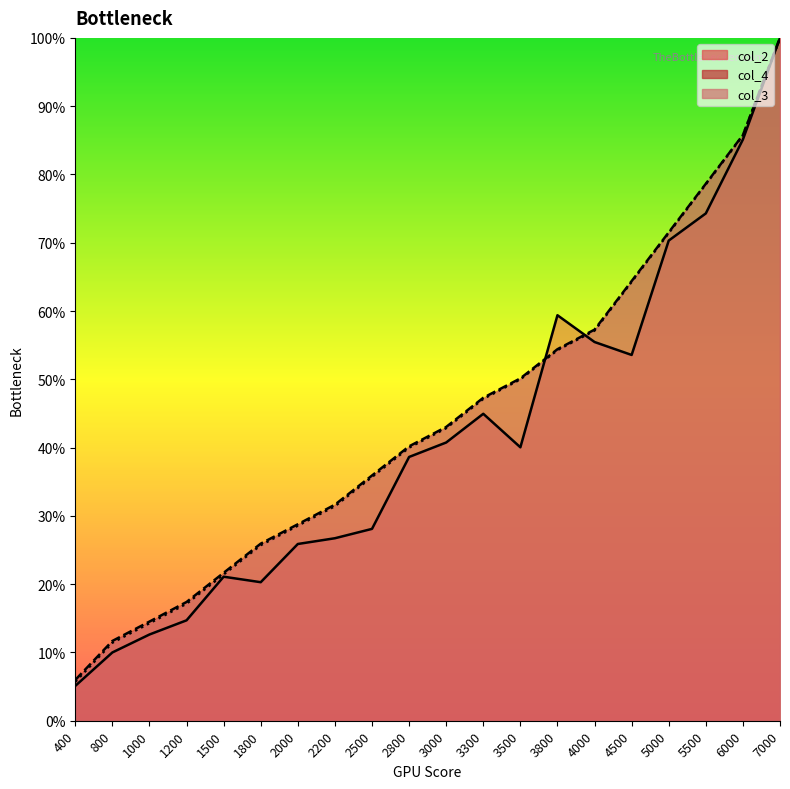

Reading left to right, extract all data points from this chart.

col_2: 5.1	10.0	12.6	14.7	21.1	20.3	25.9	26.7	28.1	38.6	40.7	45.0	40.0	59.4	55.5	53.6	70.3	74.3	85.1	100.0
col_4: 6.0	11.7	14.5	17.4	21.7	25.9	28.8	31.6	35.9	40.2	43.0	47.3	50.1	54.4	57.3	64.4	71.5	78.6	85.8	100.0
col_3: 5.7	11.4	14.3	17.1	21.4	25.7	28.6	31.4	35.7	40.0	42.9	47.1	50.0	54.3	57.1	64.3	71.4	78.6	85.7	100.0